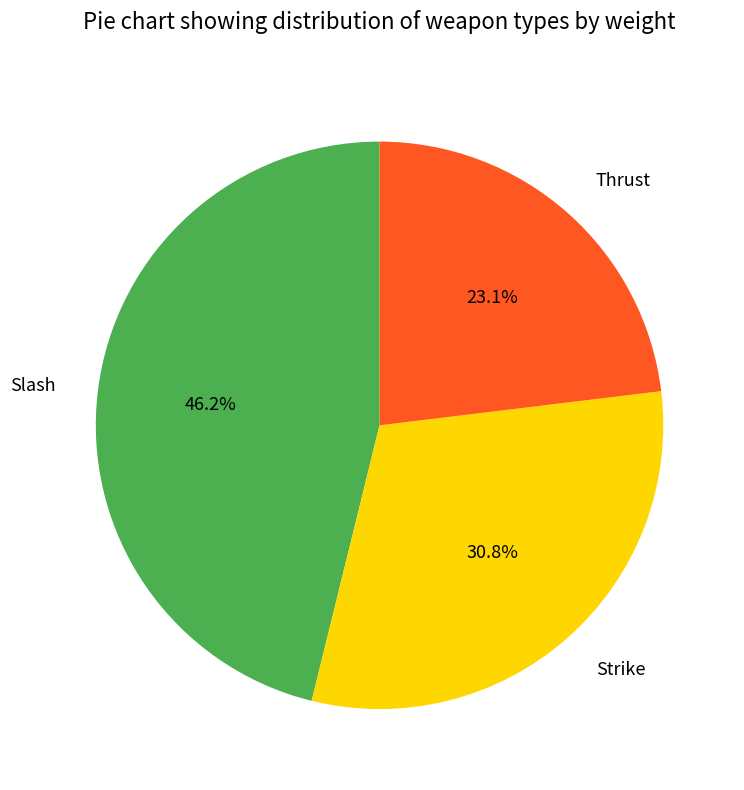

Does any single category account for the majority?

No